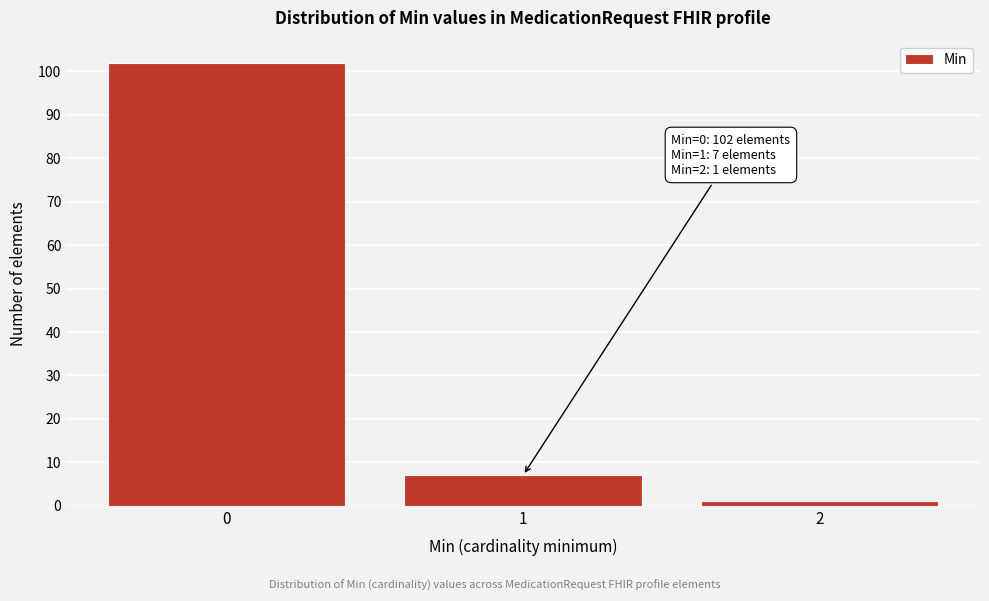

Reading left to right, list all the values displayed in this chart.

0=102	1=7	2=1